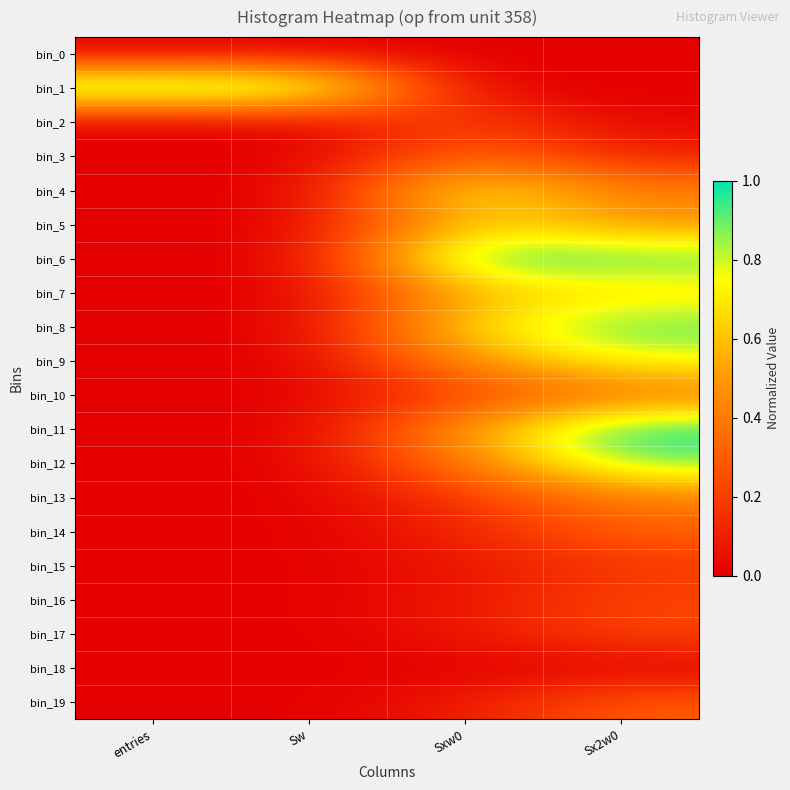

At which category does the chart reach its minimum across all series?

entries